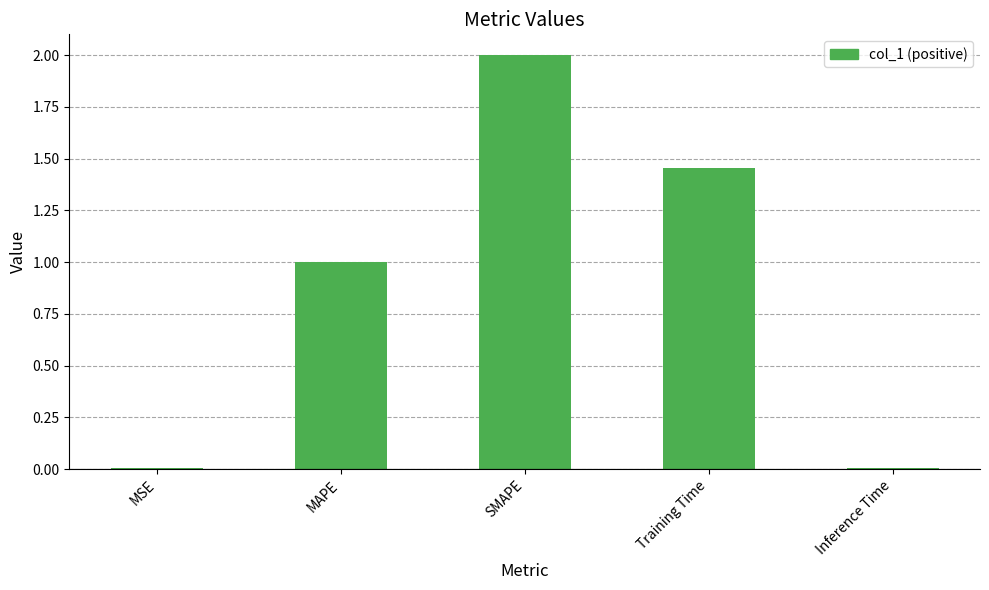

The chart shows a value of 0.0 at Inference Time. True or false?

True